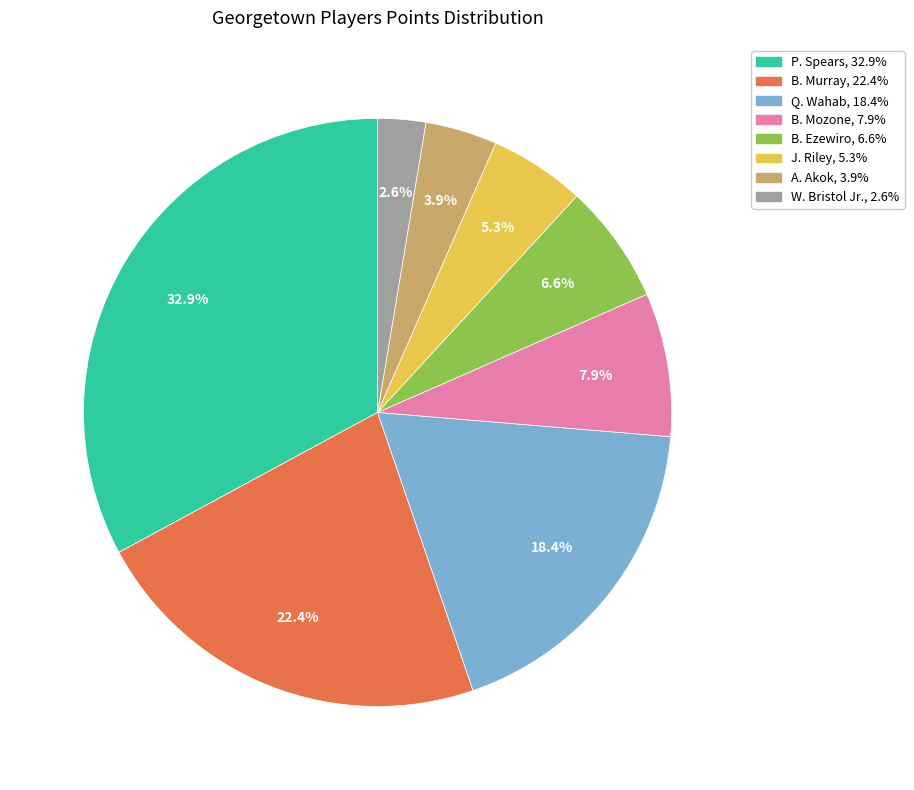

The B. Ezewiro slice represents 1% of the pie. True or false?

False